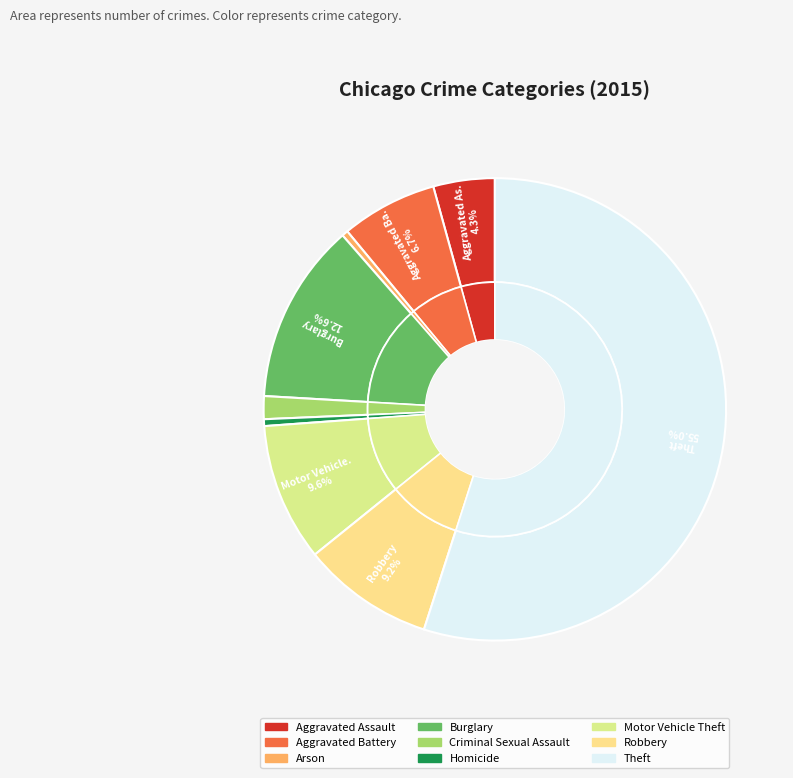

How many segments does this pie chart have?

9